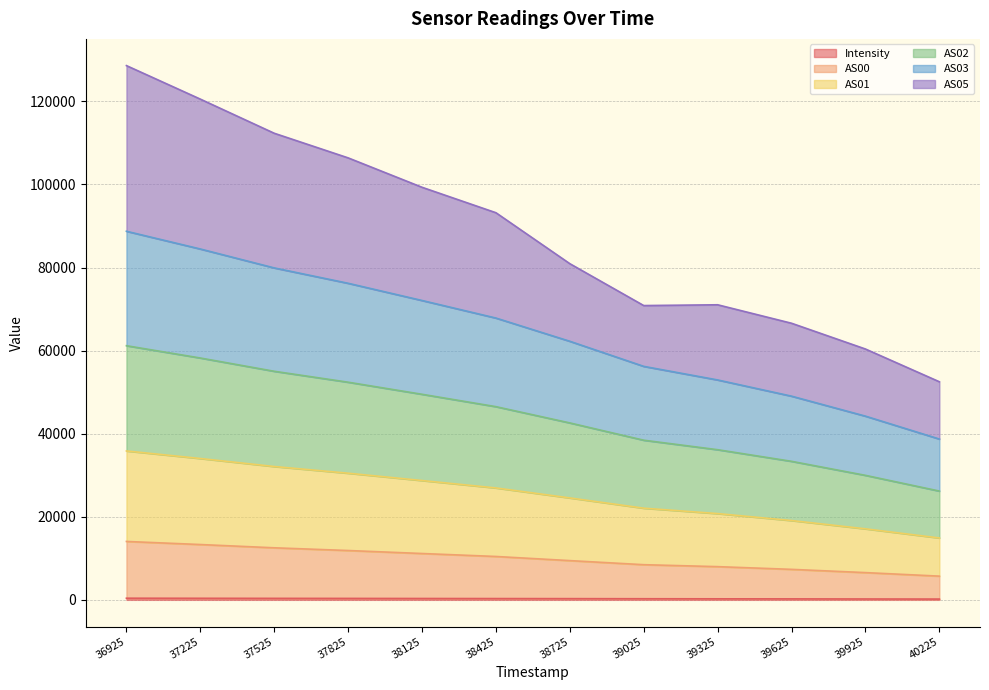

What are all the series names shown in the legend?

Intensity, AS00, AS01, AS02, AS03, AS05